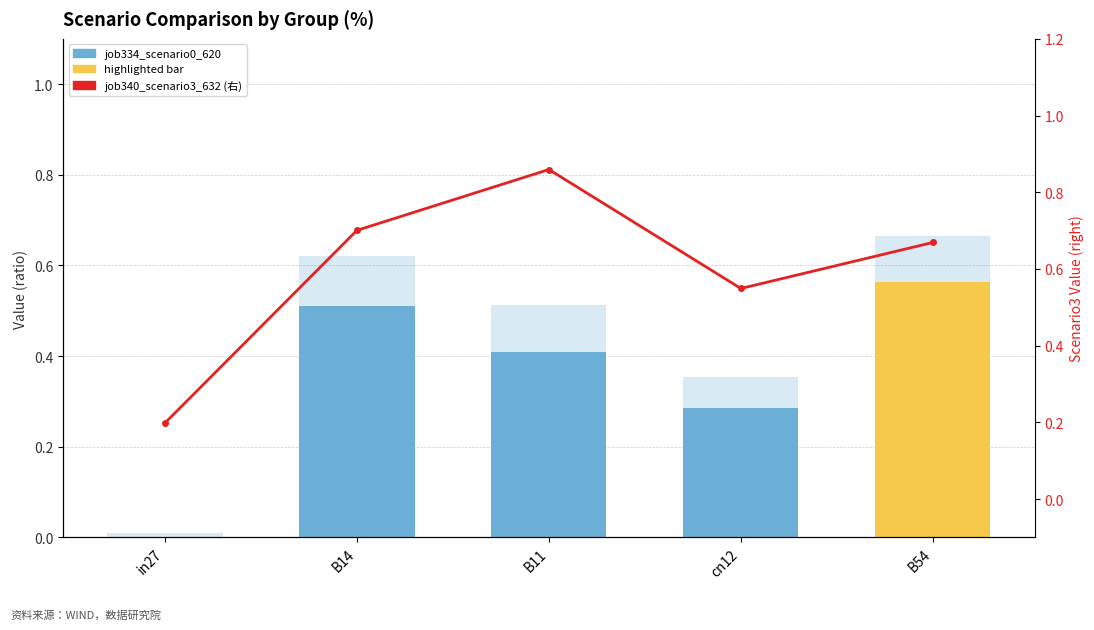

Reading left to right, extract all data points from this chart.

job334_scenario0_620: in27=0.0	B14=0.5	B11=0.4	cn12=0.3	B54=0.6
job338_scenario1_628: in27=0.0	B14=0.1	B11=0.1	cn12=0.1	B54=0.1
job340_scenario3_632: in27=0.2	B14=0.7	B11=0.9	cn12=0.5	B54=0.7